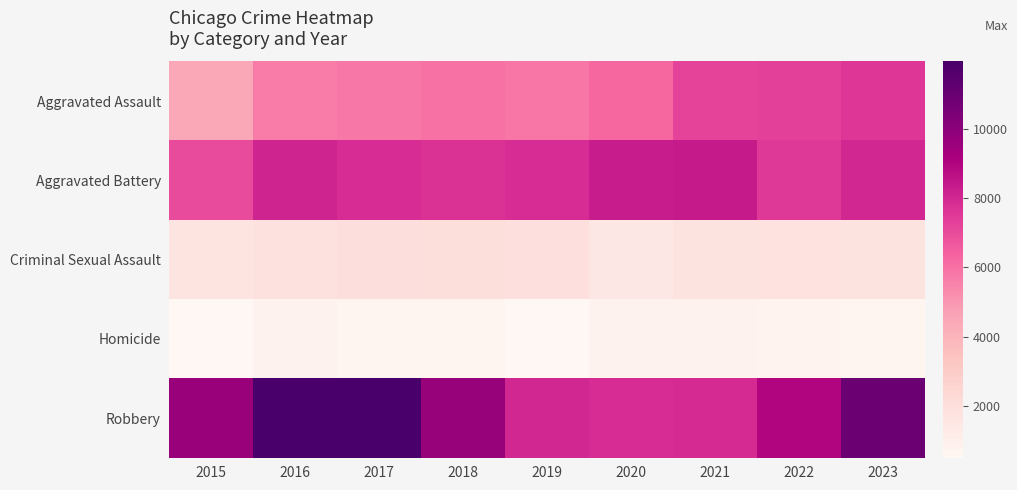

List the series in order of their peak value, highest first.

Robbery, Aggravated Battery, Aggravated Assault, Criminal Sexual Assault, Homicide